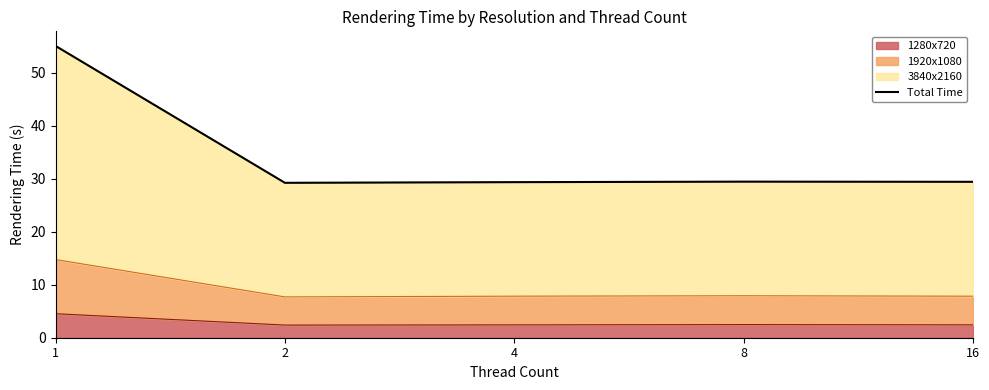

At which category does the data reach its first local peak?

8